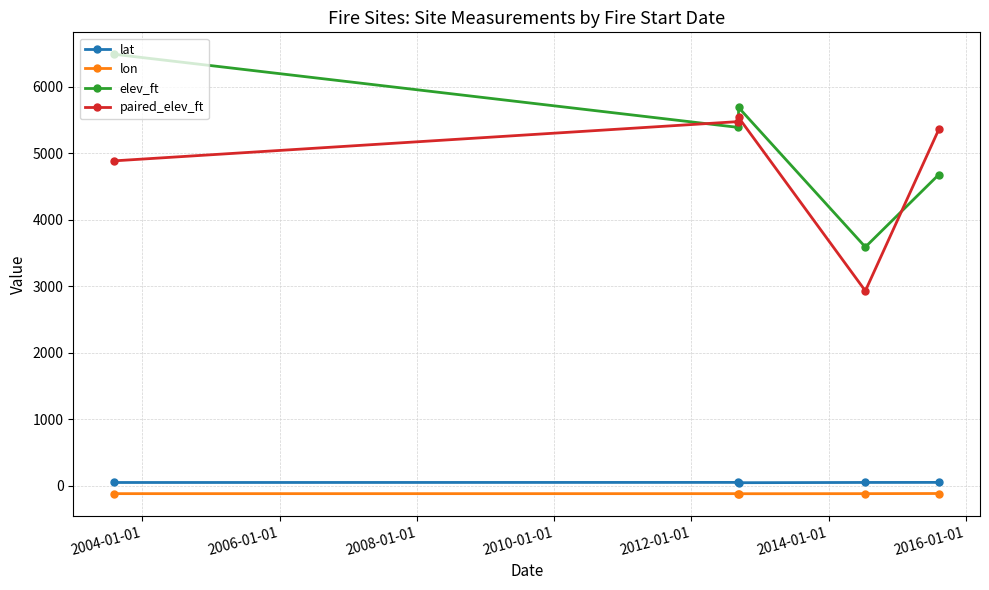

Which series ends up on top after the final intersection of paired_elev_ft and elev_ft?

paired_elev_ft